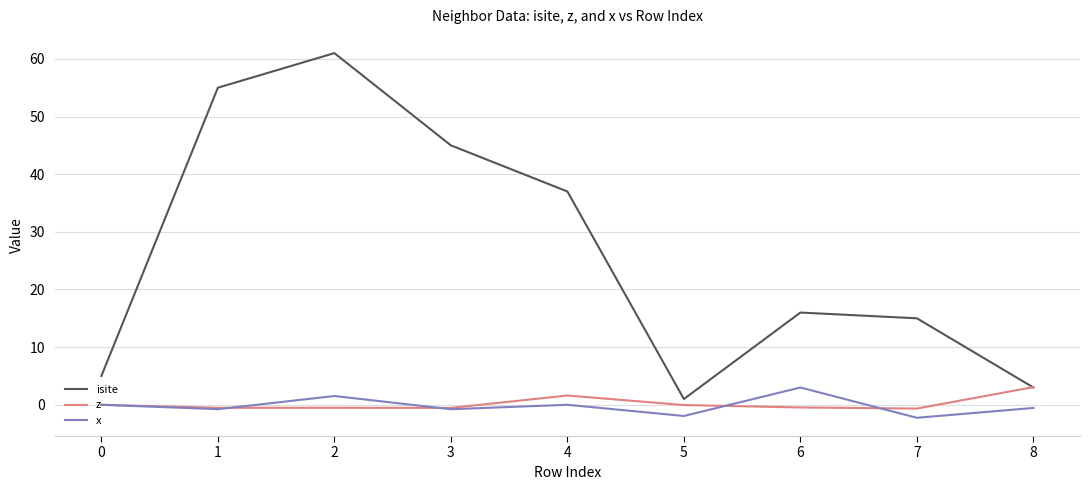

At which label does isite first exceed 16?

1